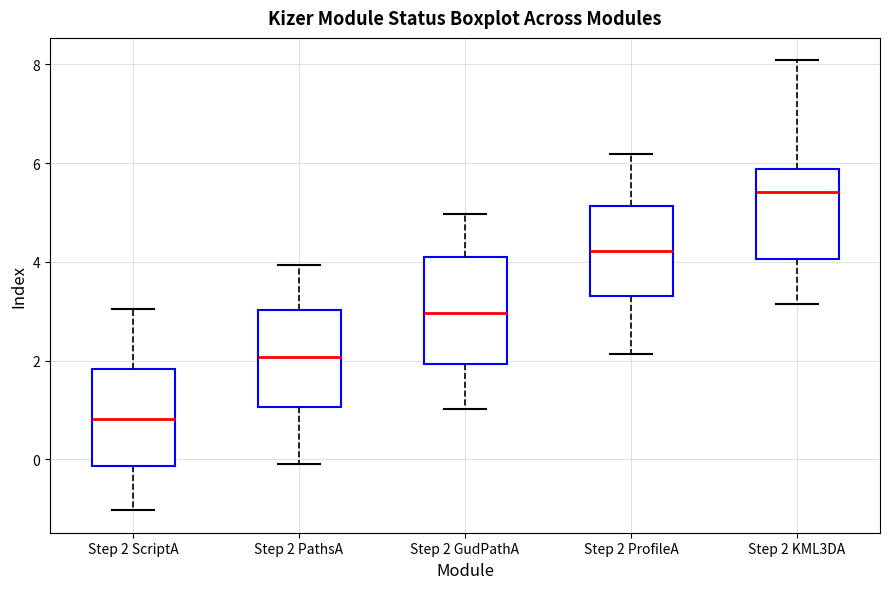

Which box has the lowest median line?

Step 2 ScriptA